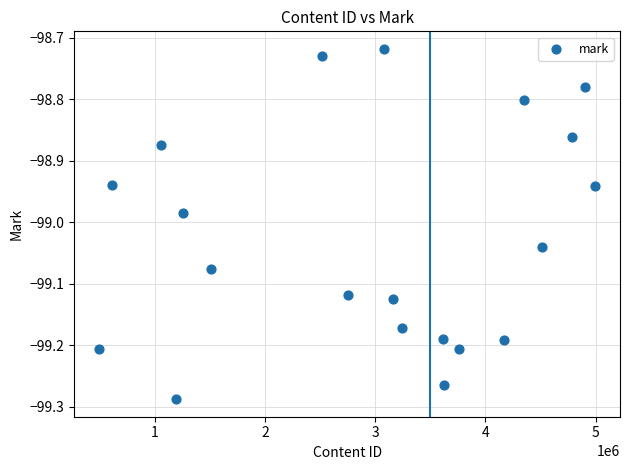

What is the range of X values (max minus min)?

4499672.0